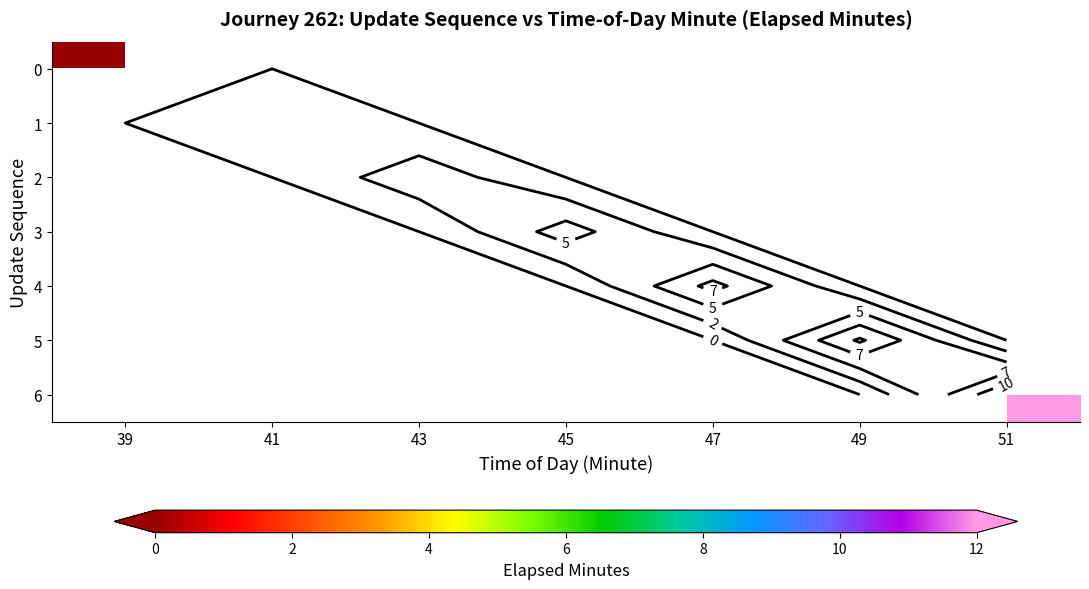

At which category does the chart reach its peak across all series?

51